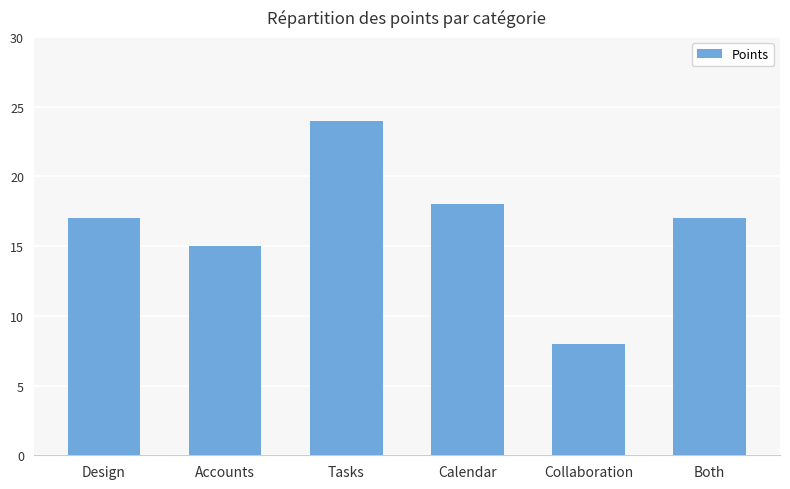

The chart shows a value of 32 at Tasks. True or false?

False